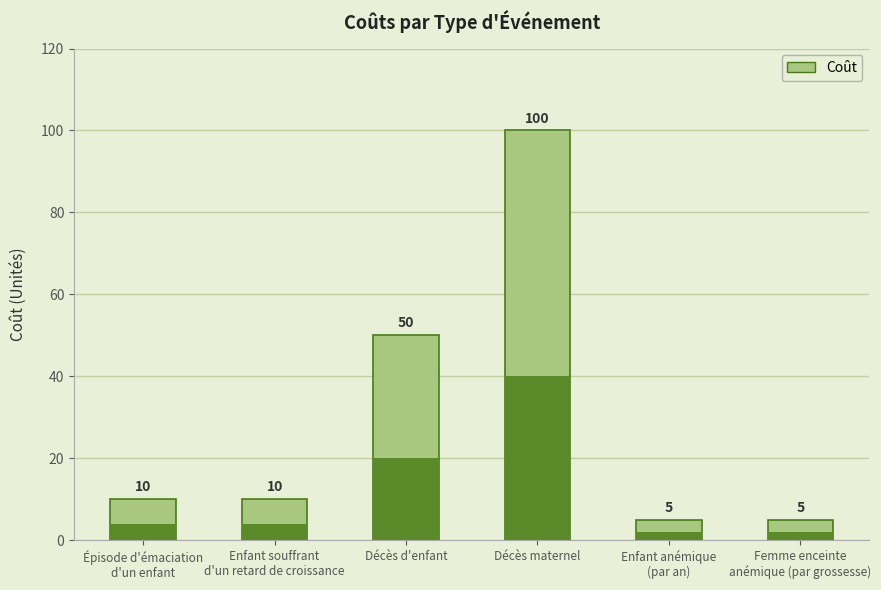

What value does the data have at Épisode d'émaciation
d'un enfant?

10